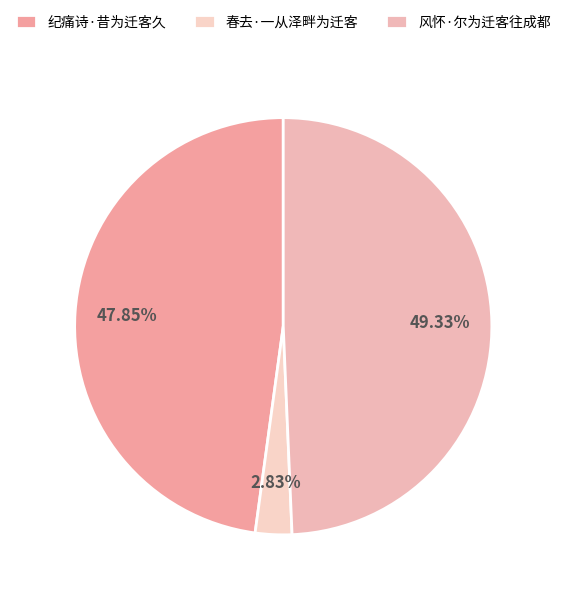

Does 春去·一从泽畔为迁客 account for over 50% of the chart?

No